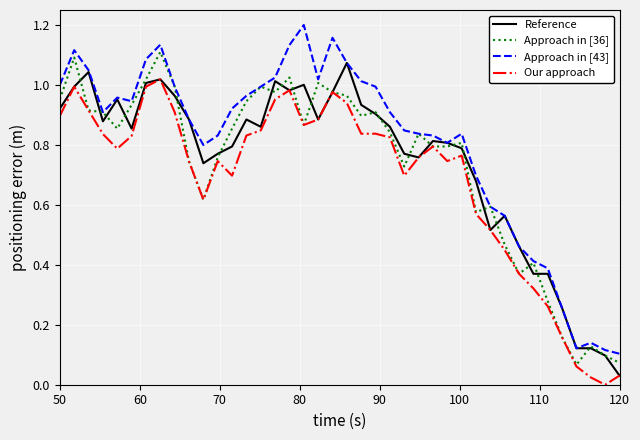

Which series has the largest total across all categories?

Approach in [43]